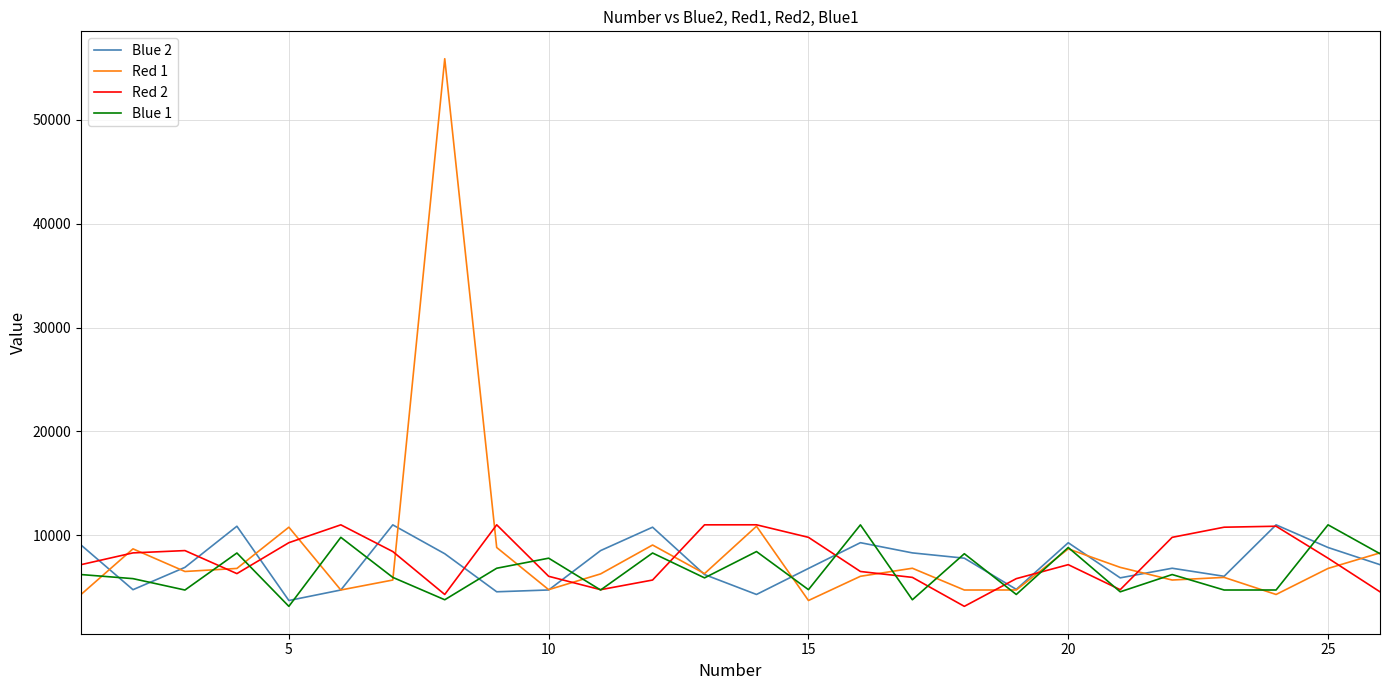

Which series has the widest spread of values?

Red 1